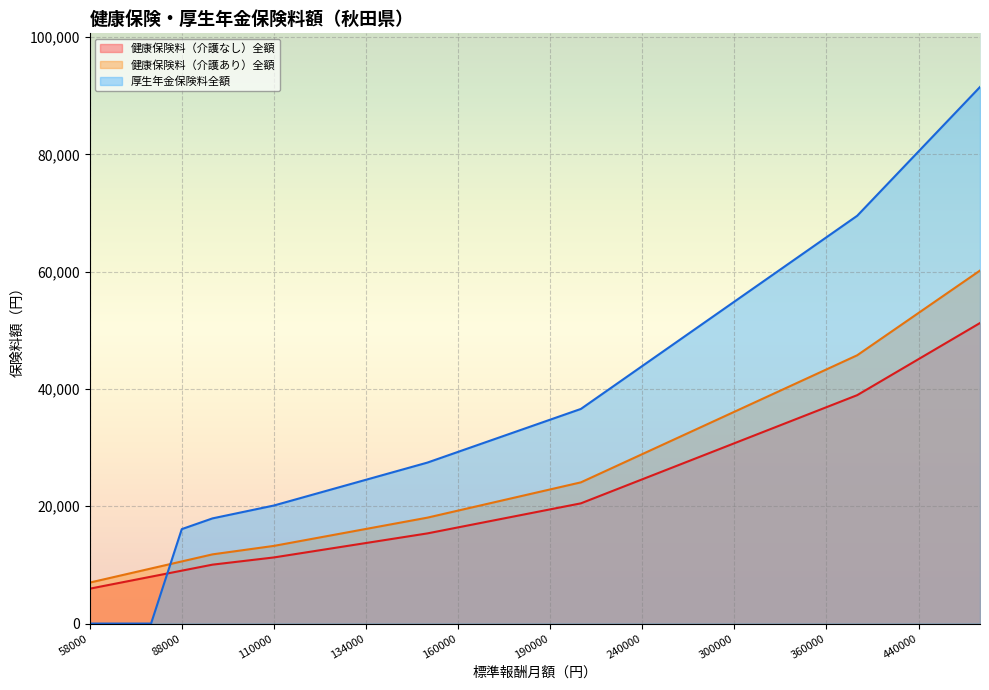

At which category is the sum across all series the highest?

500000